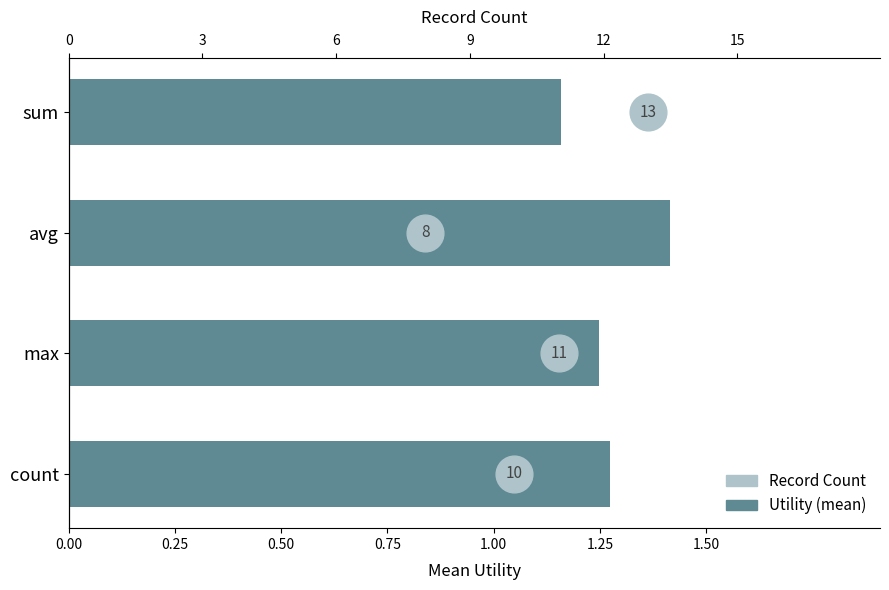

Approximately how many times larger is the value at count compared to avg?

0.9